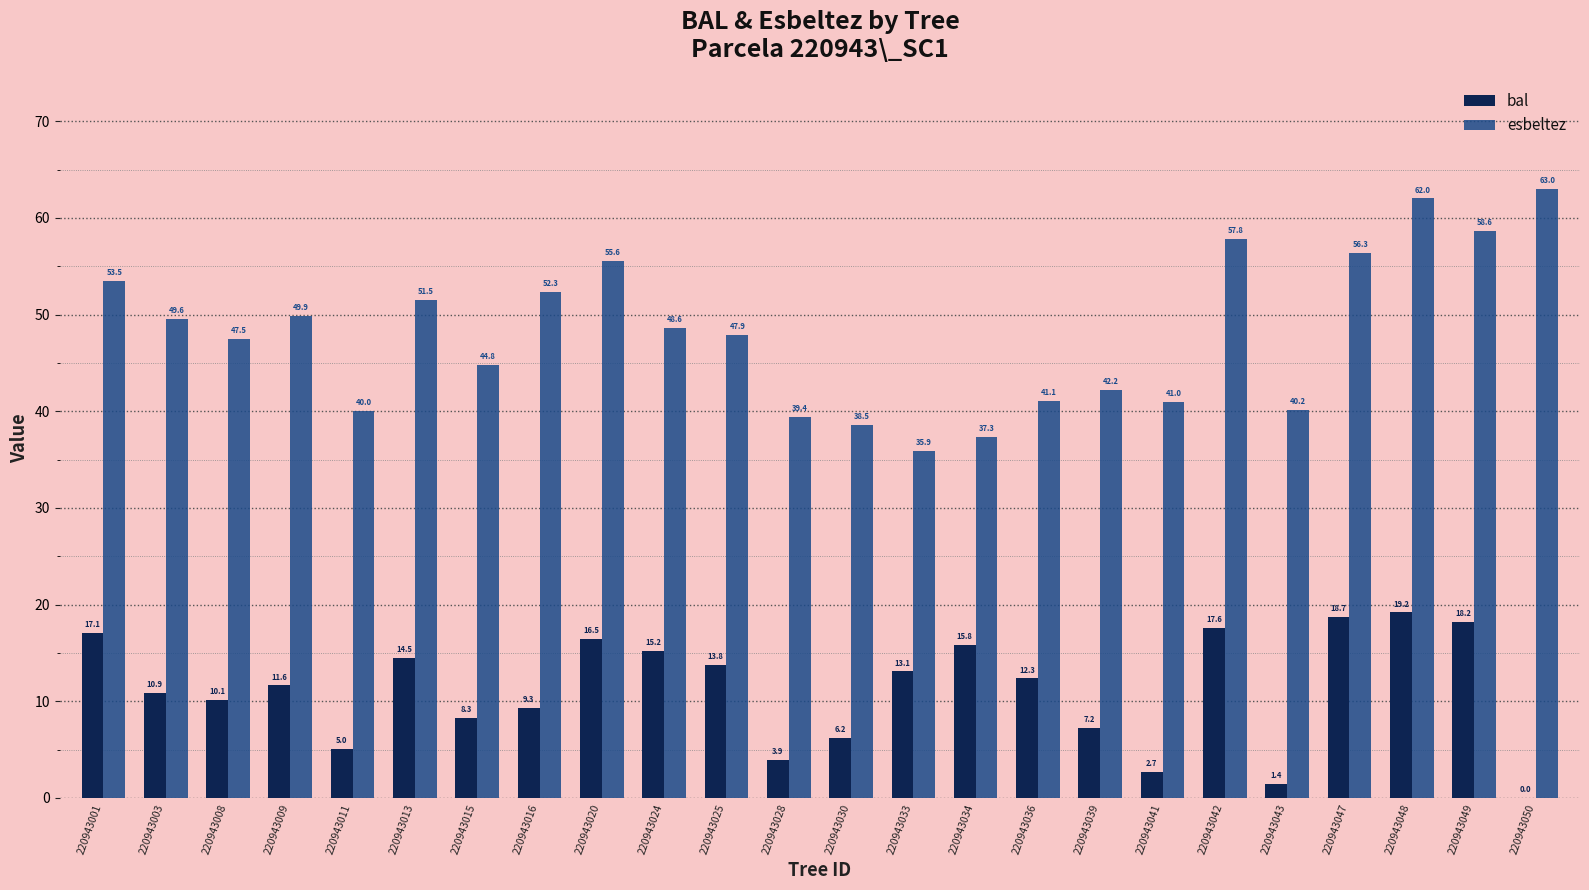

What is the difference between the esbeltez values at 220943024 and 220943025?

0.7